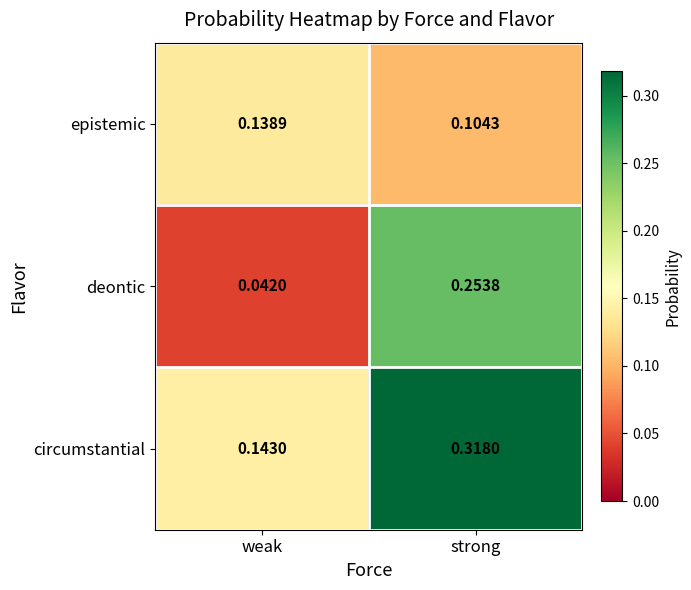

How many data points does each series have?

2